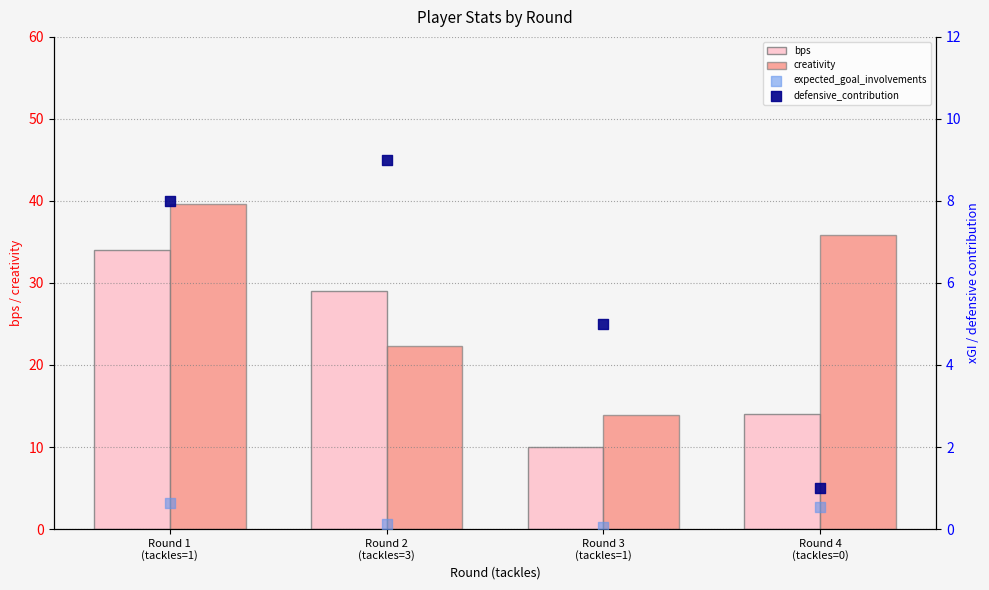

Which series contains the highest Y value?

creativity